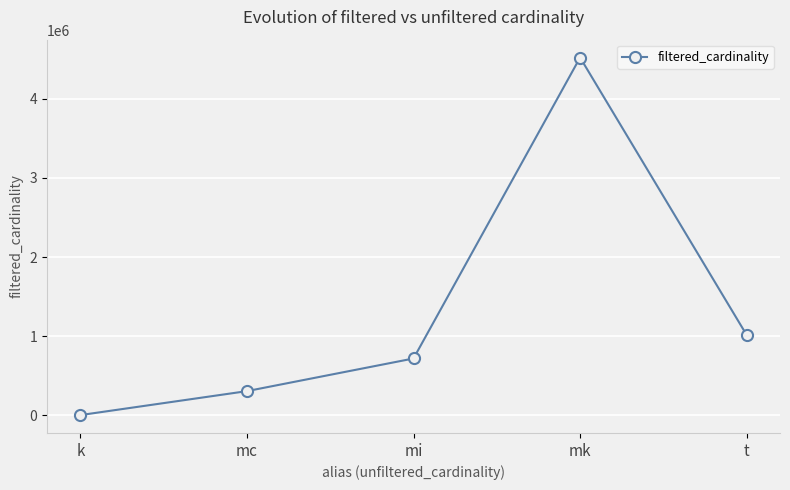

How many series are shown in this chart?

1